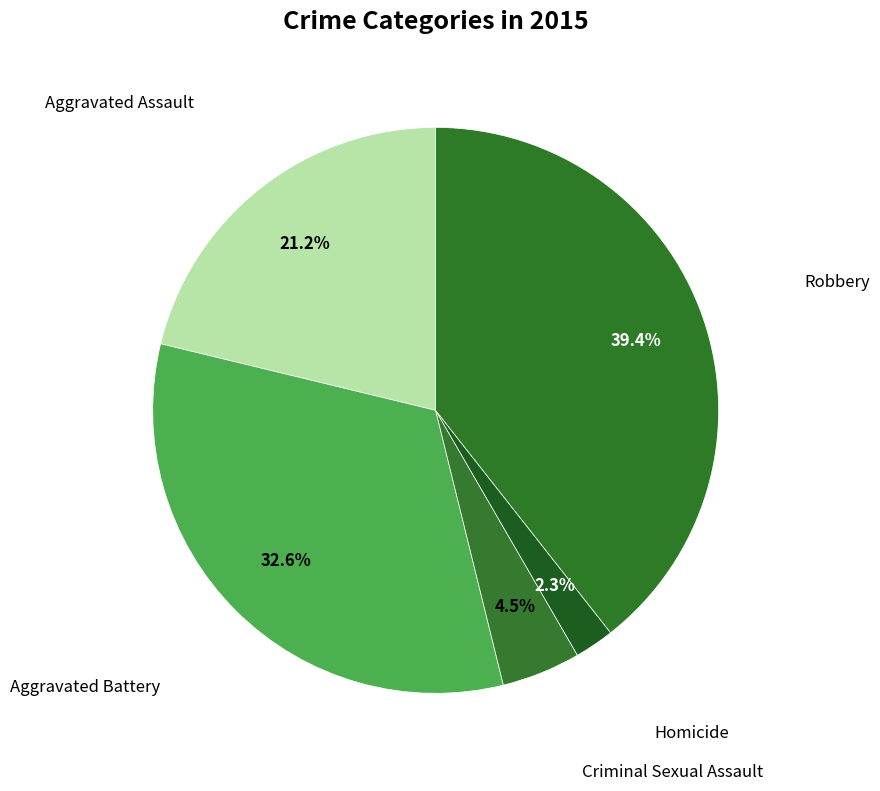

How much of the chart is everything except Robbery?

60.6%